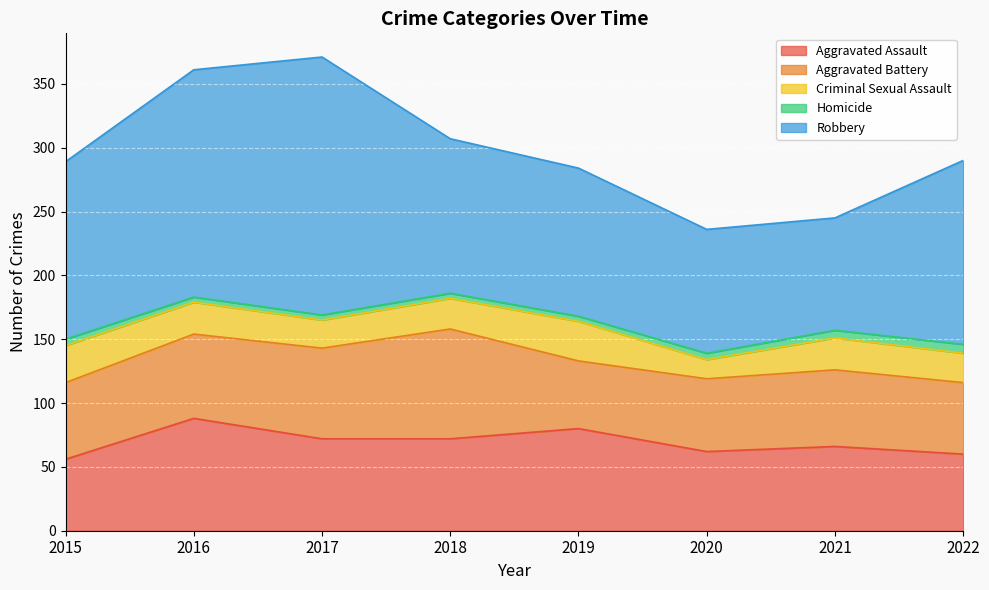

How many categories are shown in the chart?

8